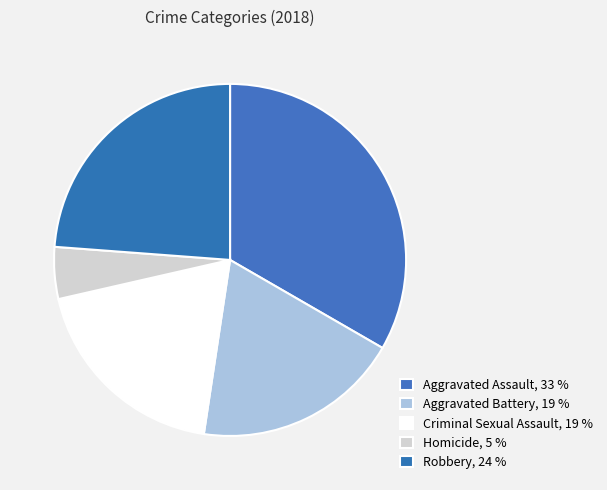

What is the ratio of the value at Robbery to the value at Aggravated Battery?

1.2